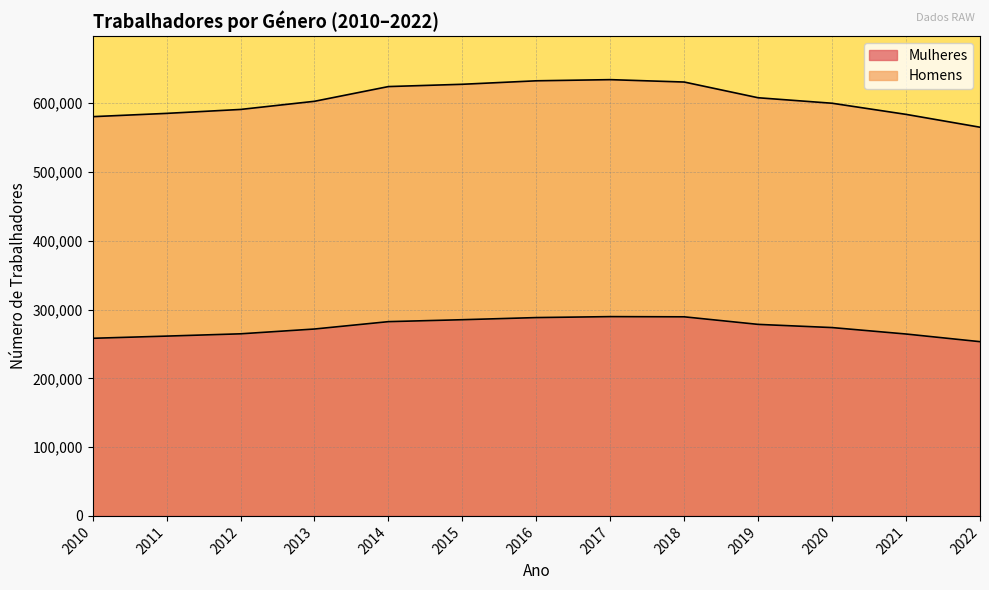

Reading left to right, transcribe all the data shown in this chart.

Mulheres: 2010=258174	2011=261352	2012=264678	2013=271661	2014=282372	2015=285186	2016=288289	2017=289675	2018=289388	2019=278395	2020=273748	2021=264387	2022=253264
Homens: 2010=580352	2011=585119	2012=590843	2013=602695	2014=624095	2015=627427	2016=632485	2017=634157	2018=630689	2019=607833	2020=599852	2021=583674	2022=564999